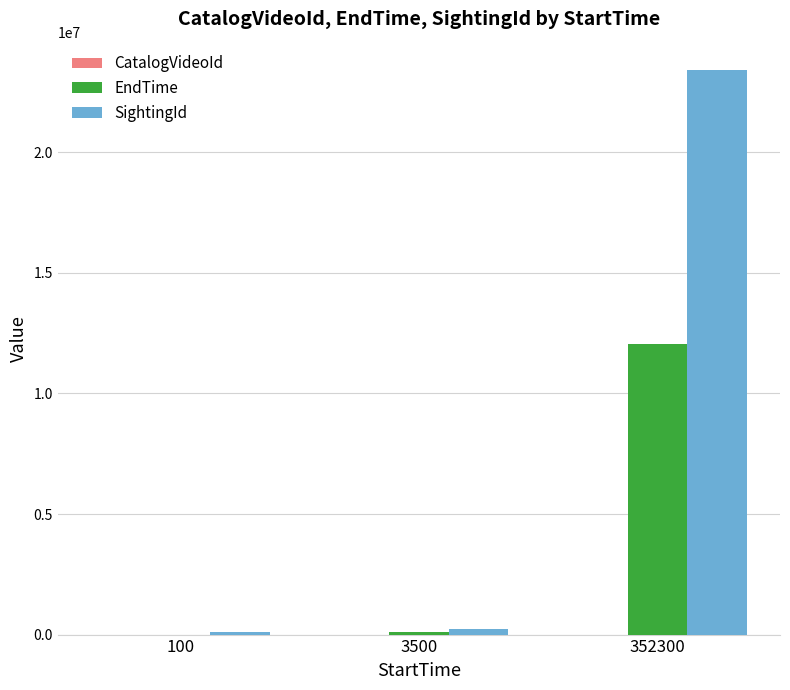

The value of EndTime at 352300 is 12066446. True or false?

True